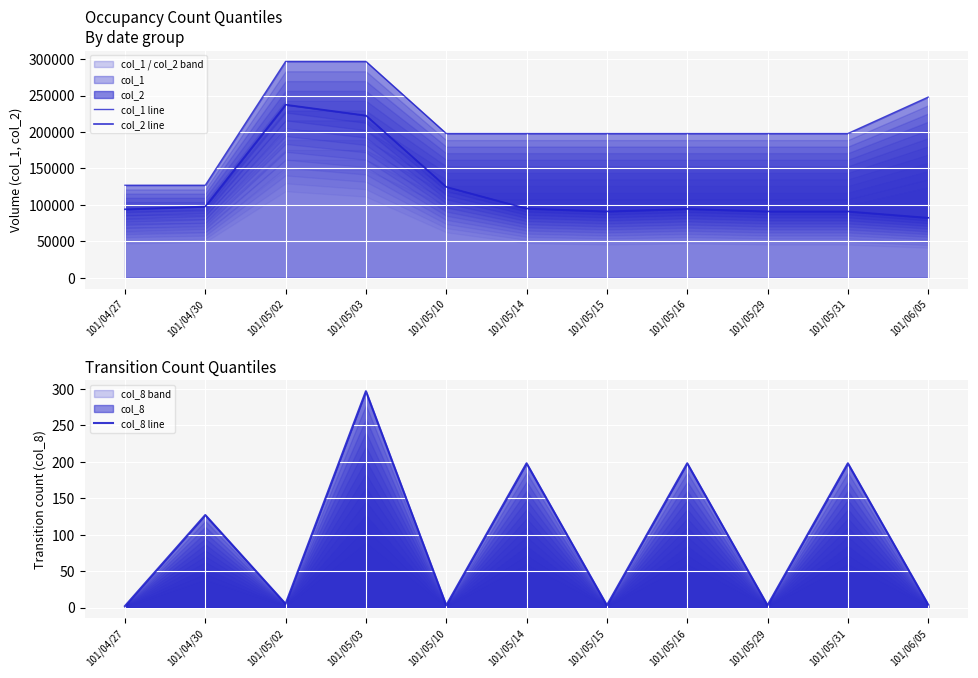

At which category does the chart reach its peak across all series?

101/05/02